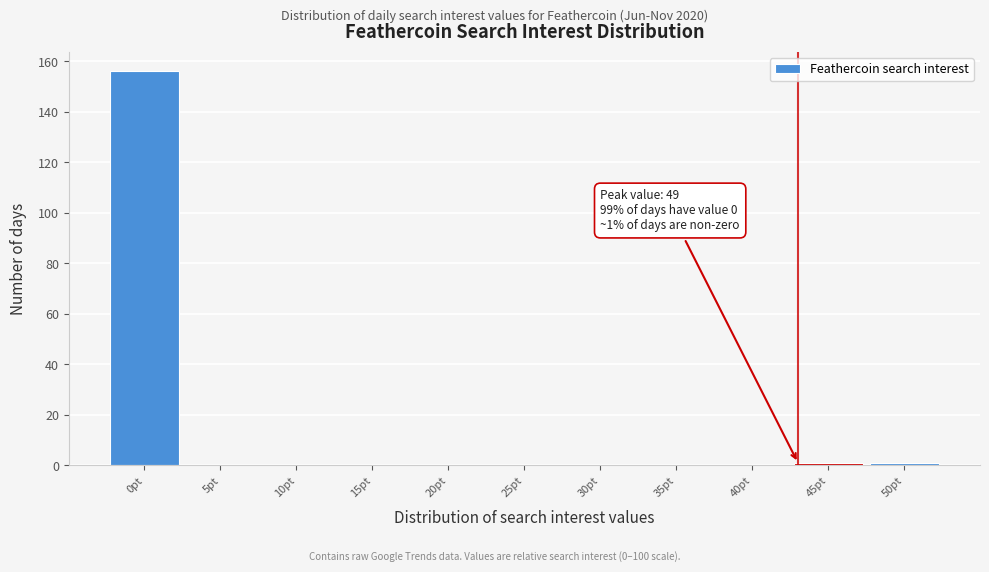

Over which range of the x-axis is the bar tallest?

-2.5 to 2.5